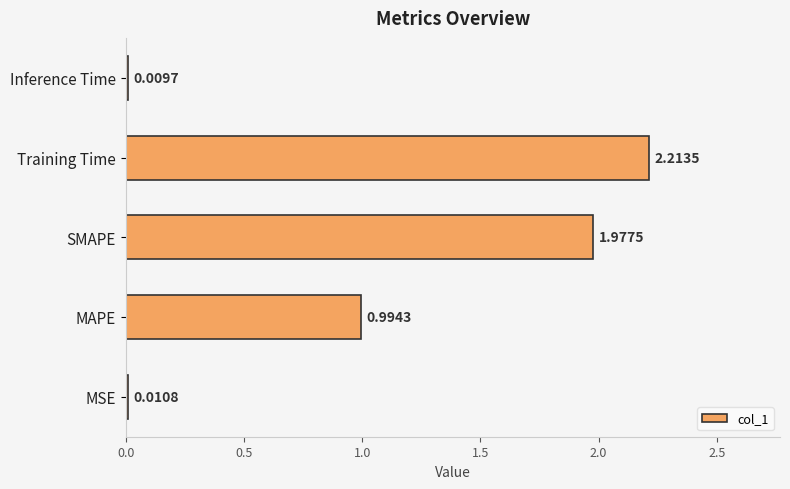

Rank the categories by value from highest to lowest.

Training Time, SMAPE, MAPE, MSE, Inference Time